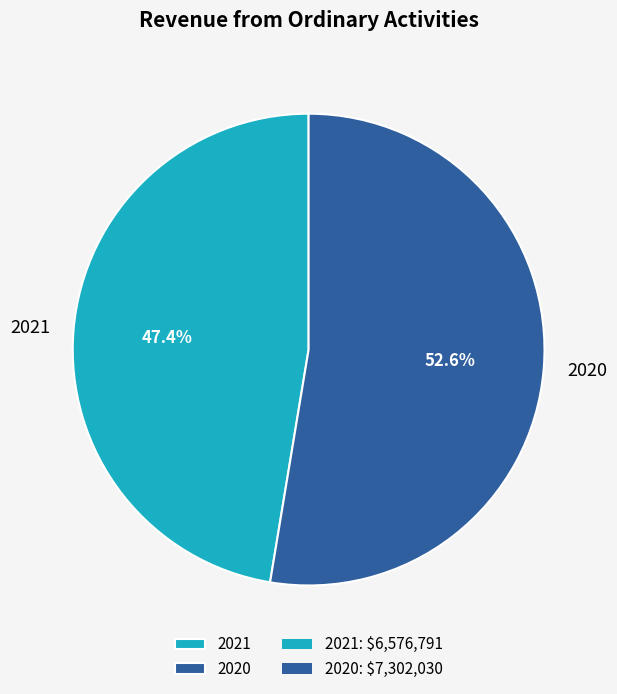

Does 2021 represent more than half of the total?

No